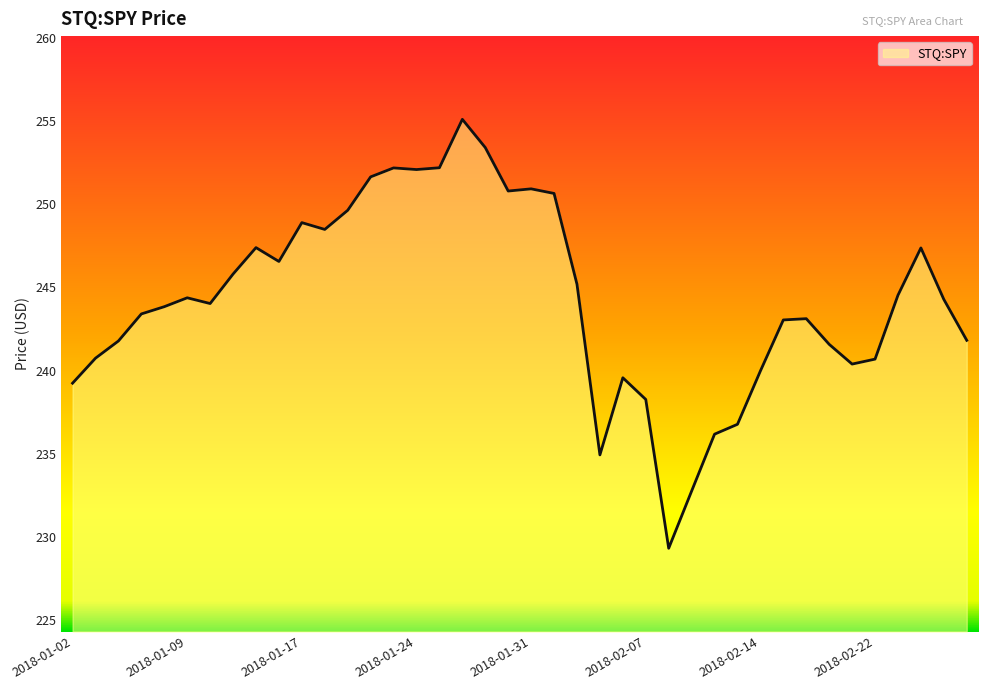

What is the difference between the maximum and minimum values?

25.8